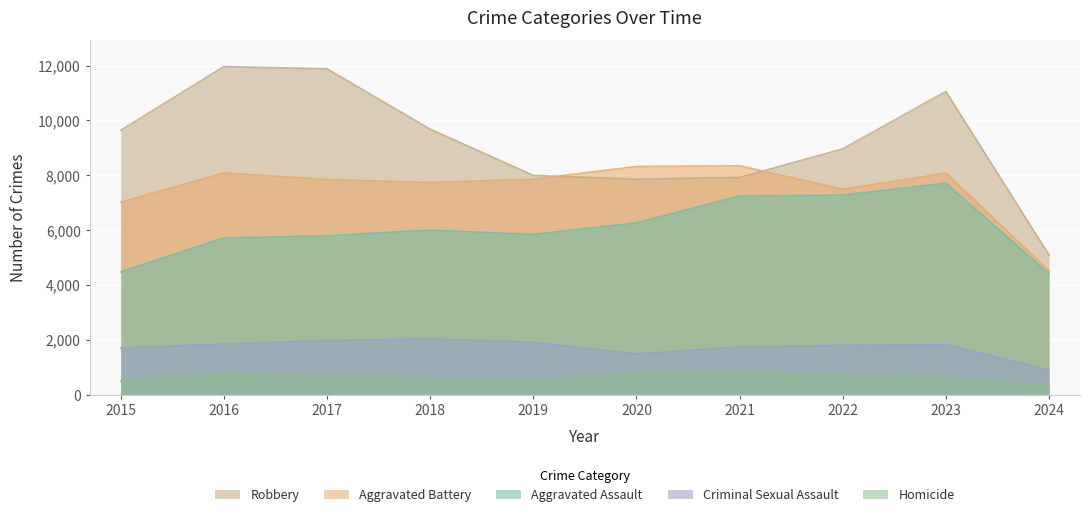

Does the chart display data point markers on the line(s)?

No